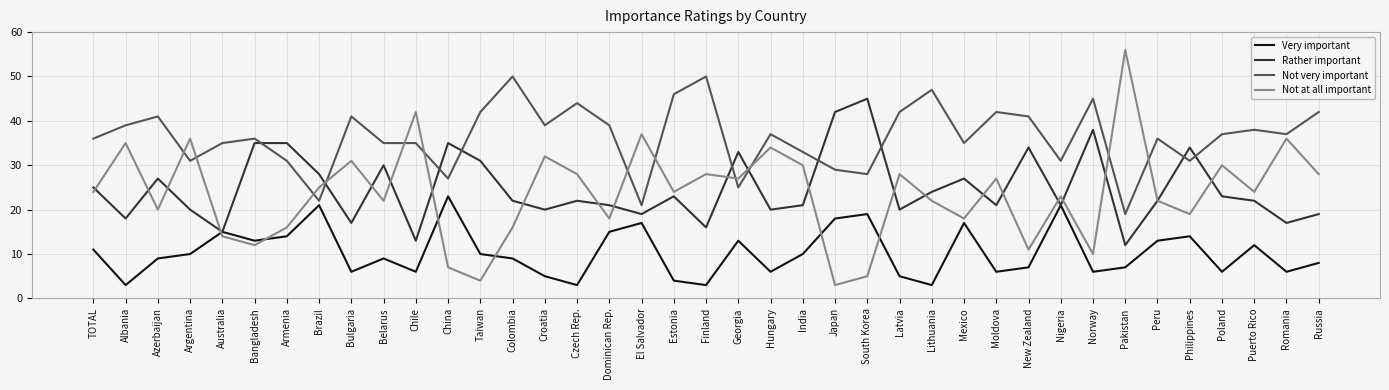

Where is the first local maximum for Not very important?

Azerbaijan